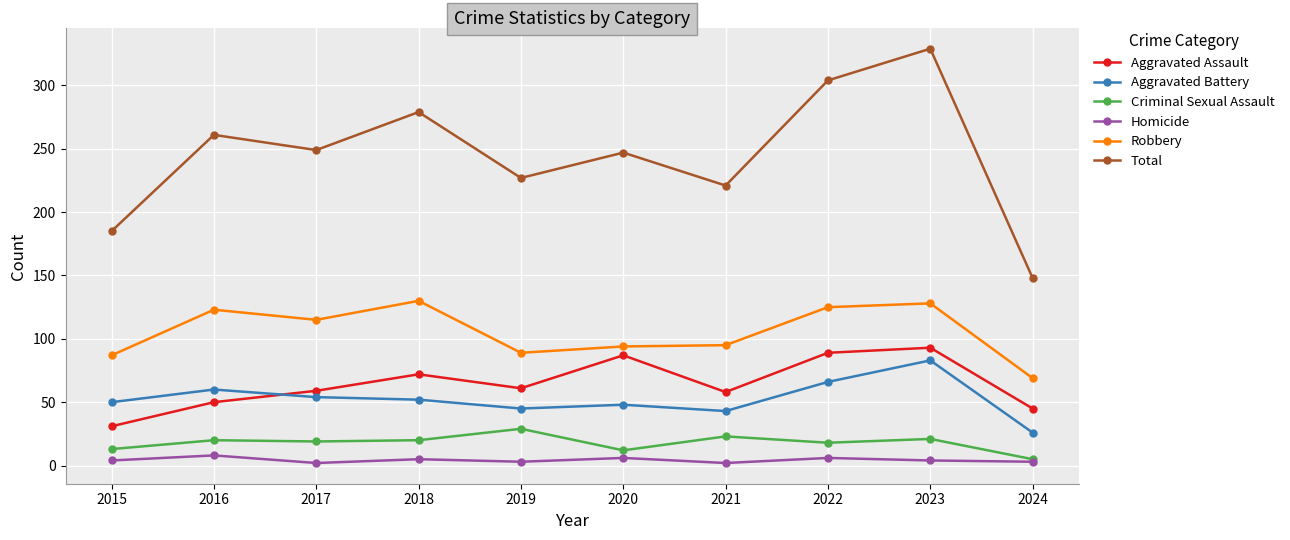

The Robbery series shows 121 at 2024. True or false?

False